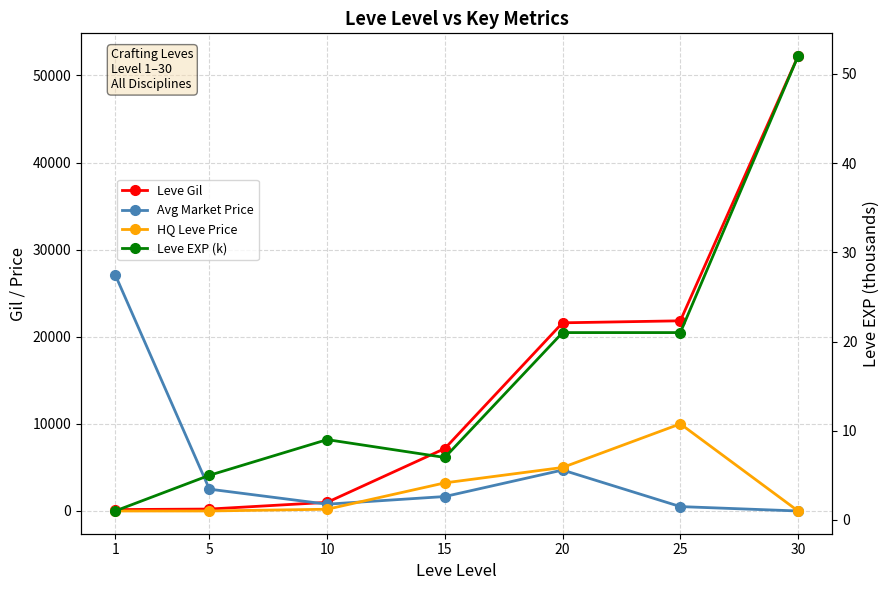

Reading left to right, what are all the values shown in this chart?

Leve Gil: 160	220	990	7170	21600	21830	52220
Avg Market Price: 27128	2507	779	1659	4700	503	0
HQ Leve Price: 0	0	200	3227	4995	10000	0
Leve EXP (k): 1	5	9	7	21	21	52